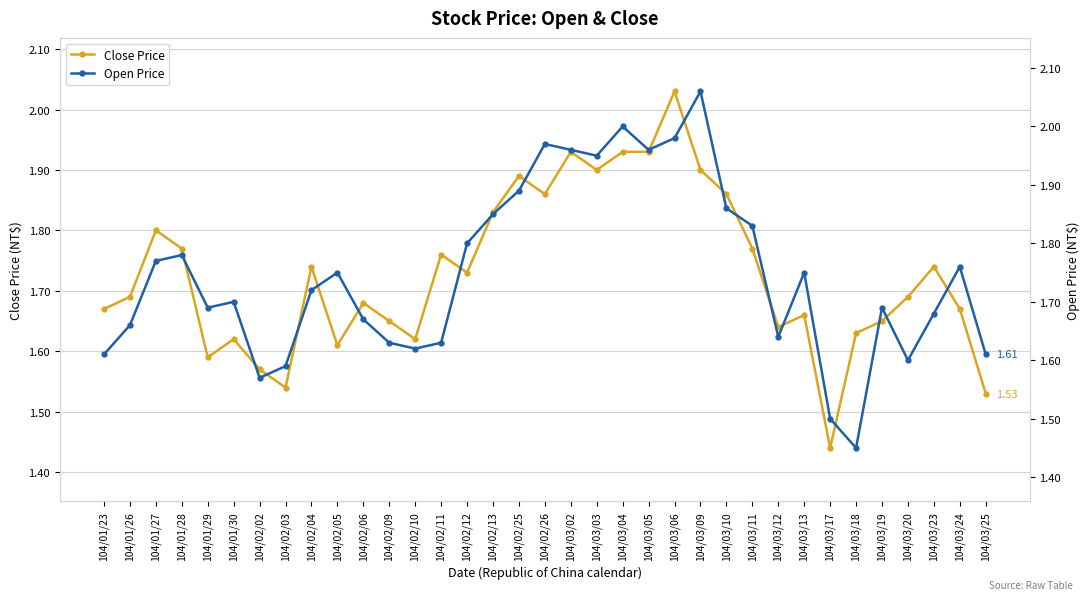

What is the value of the Open Price point at the 14th from the left?

1.6